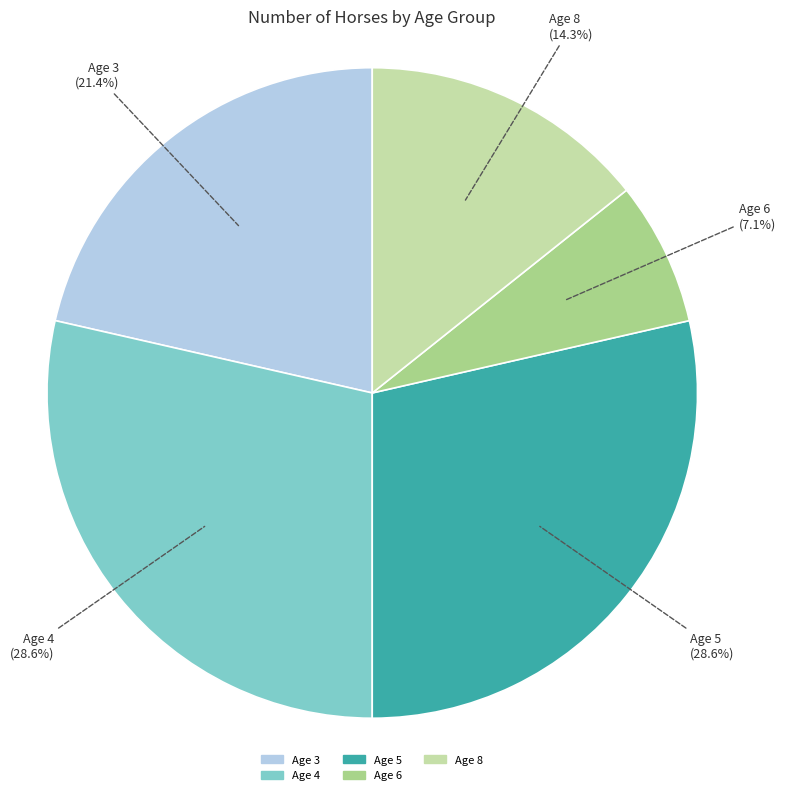

To the nearest percent, what is the average slice percentage?

20%